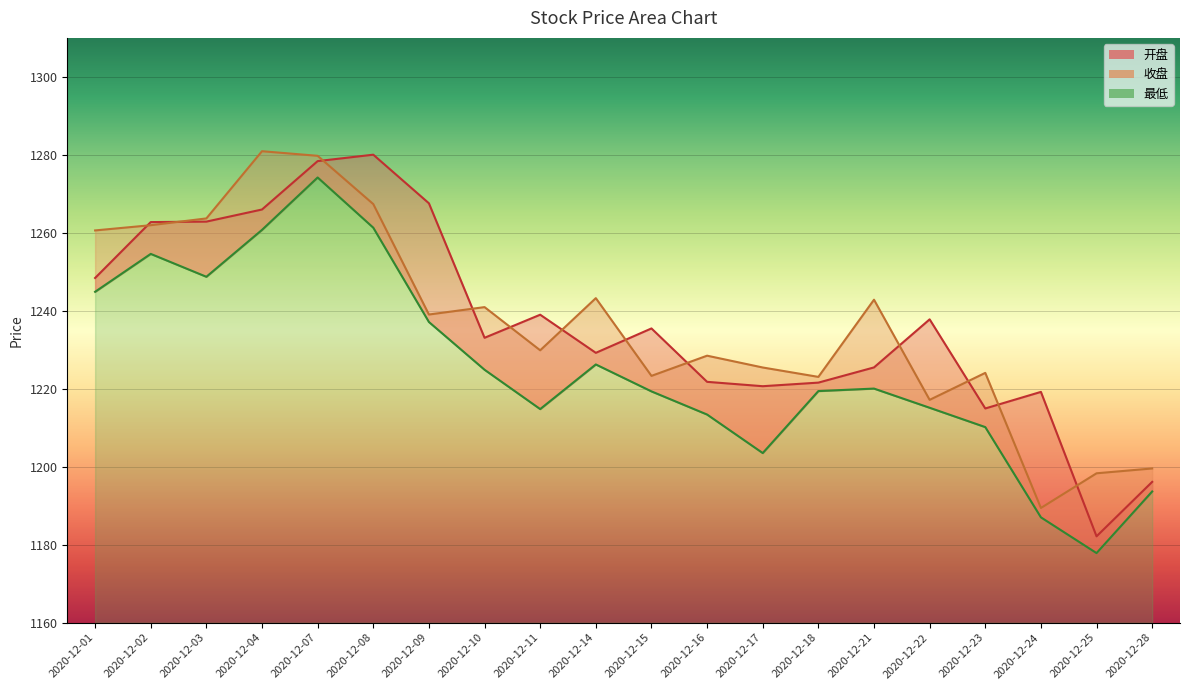

What is the minimum value shown in the chart?

1177.8